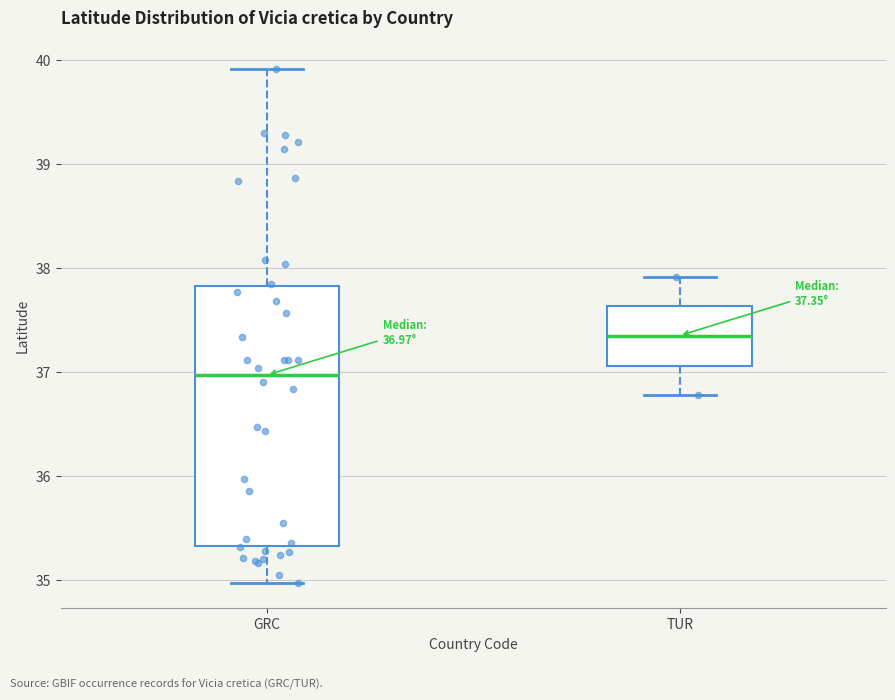

Which box has the lowest median line?

GRC